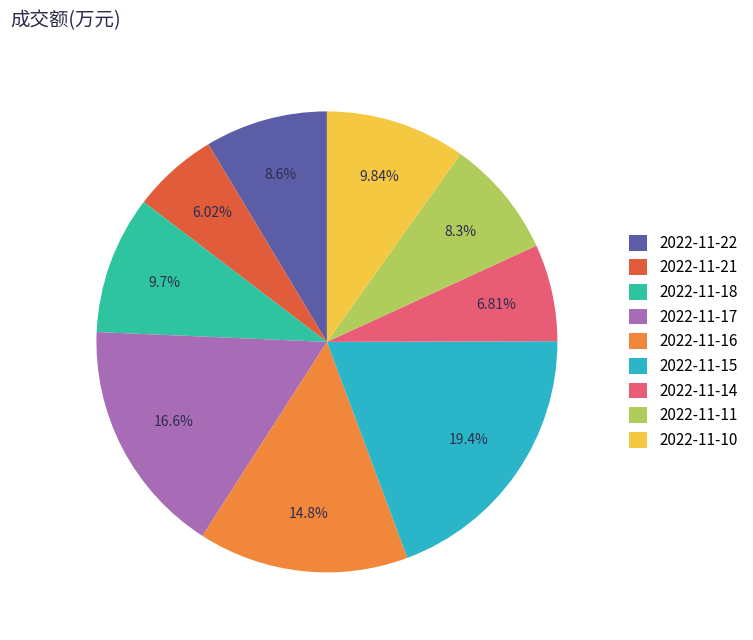

To the nearest percent, what percentage of the pie is 2022-11-16?

15%